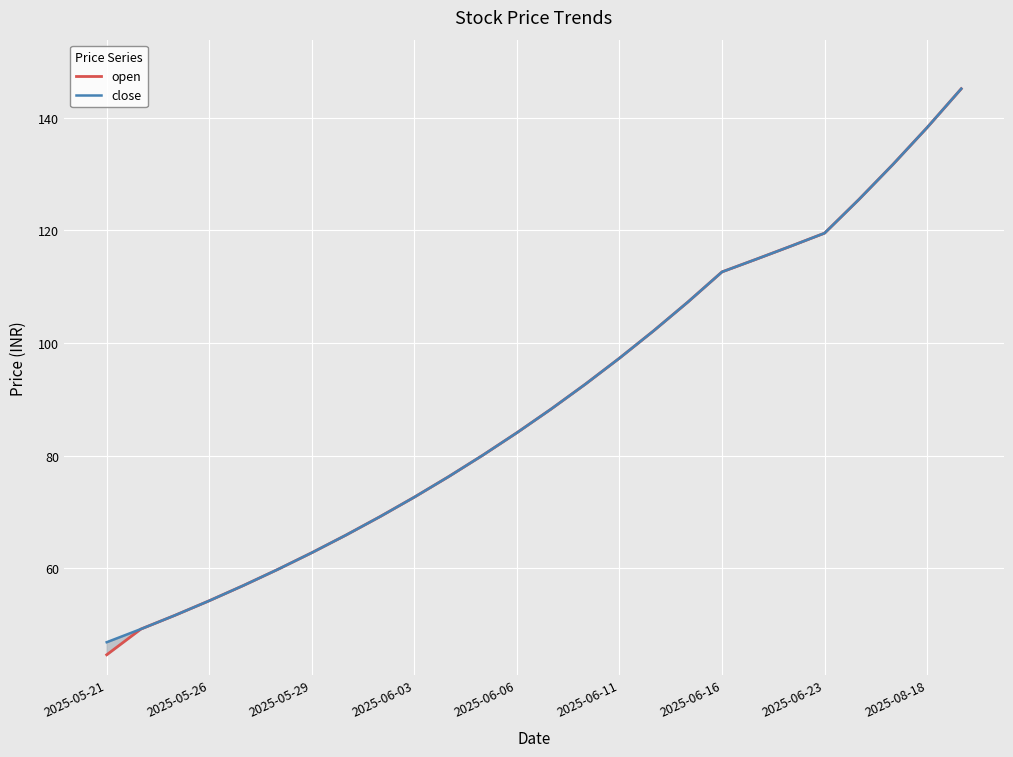

Which series has the largest range (max minus min)?

open